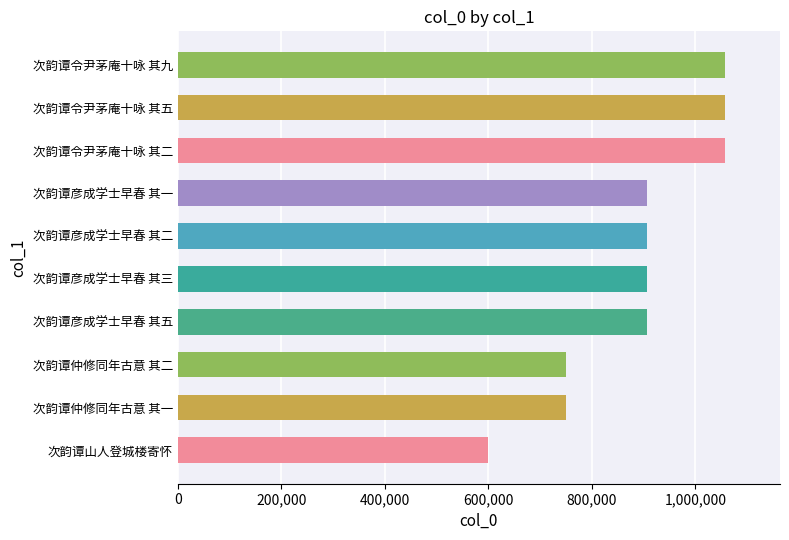

What is the smallest value displayed?

598674